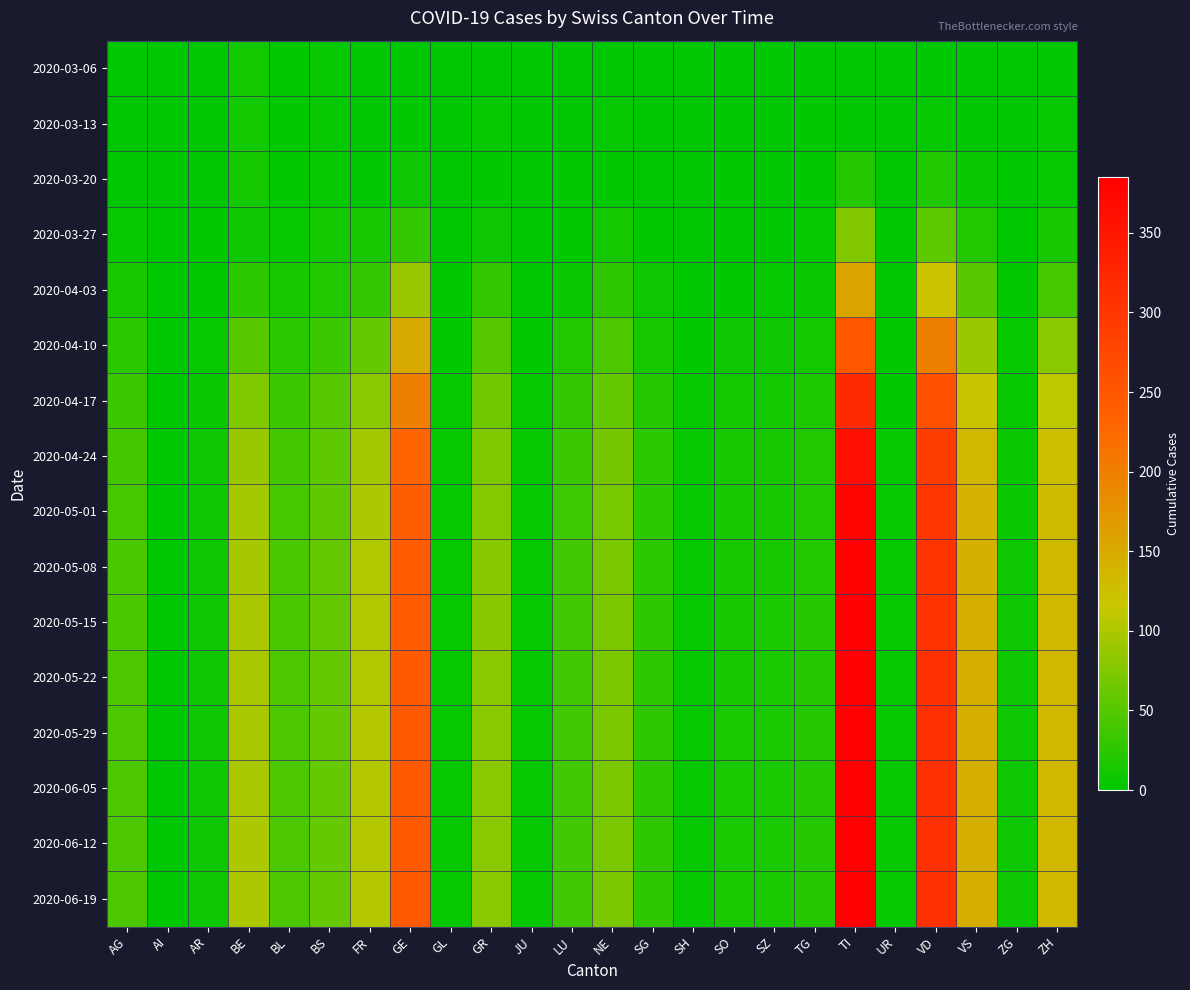

Which category has the highest value across all series?

TI